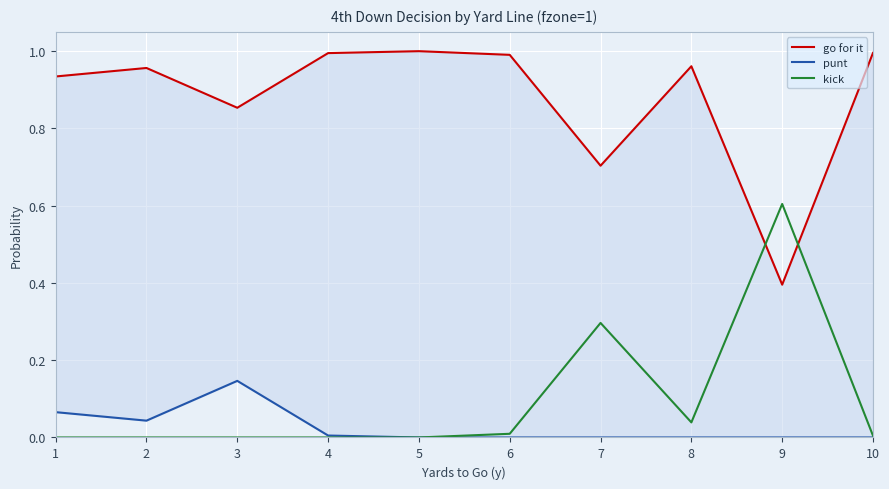

True or false: punt and kick cross at least once.

False